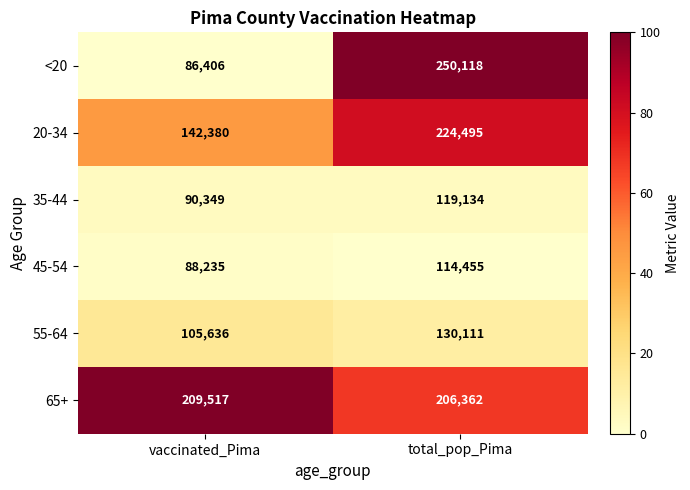

Where is 55-64 nearest to the value 117873?

vaccinated_Pima